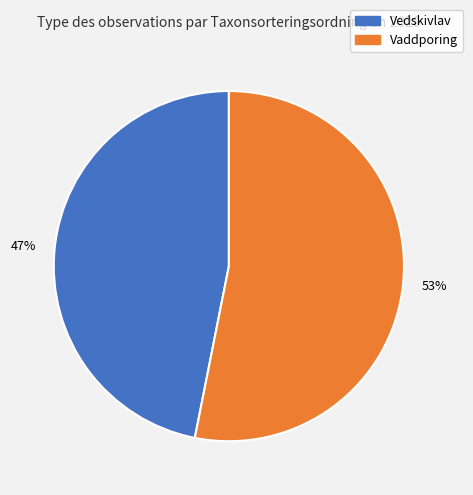

Is there a majority slice in this chart?

Yes